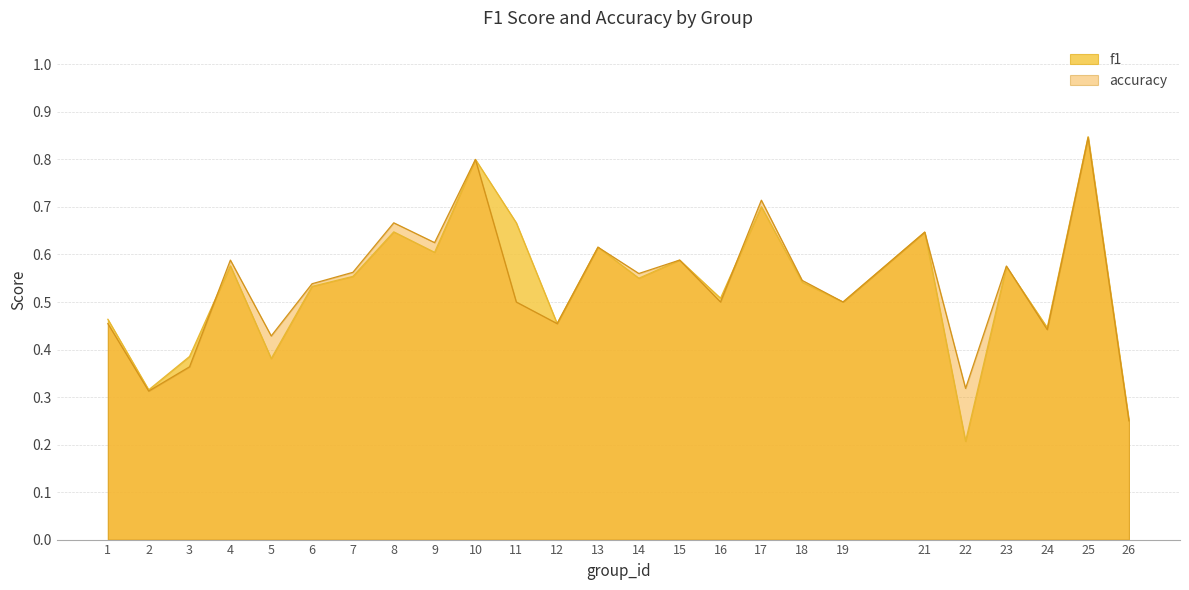

True or false: accuracy and f1 cross at least once.

True